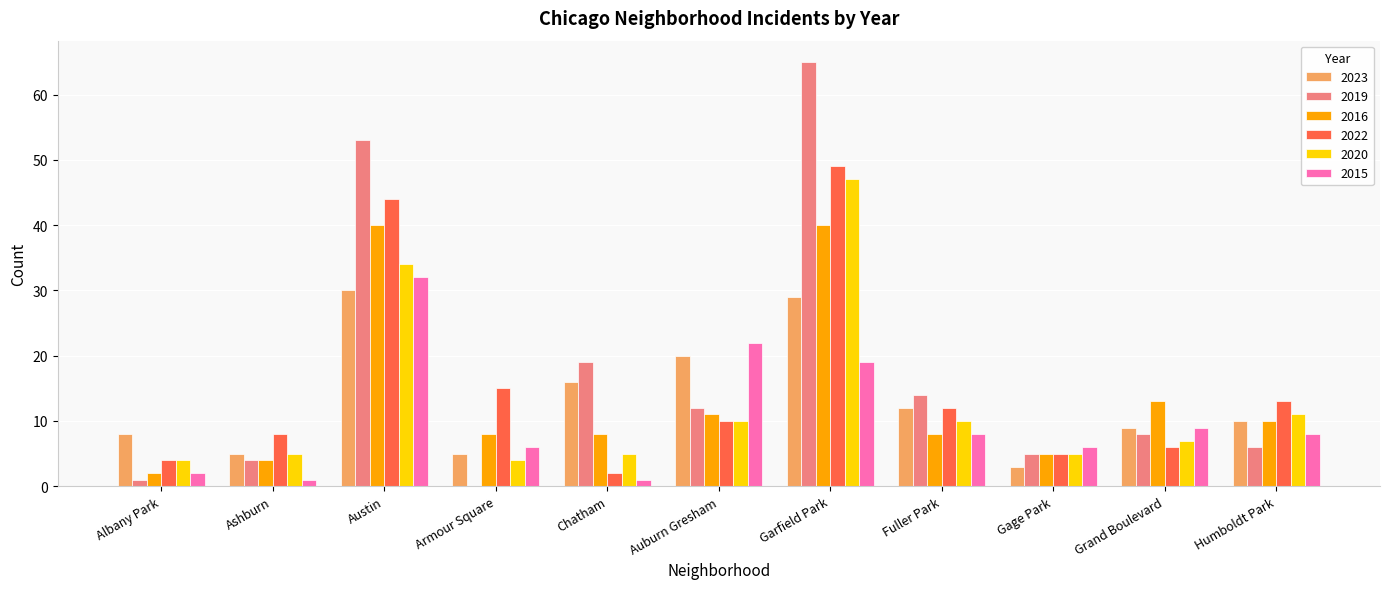

At which category is the sum across all series the highest?

Garfield Park